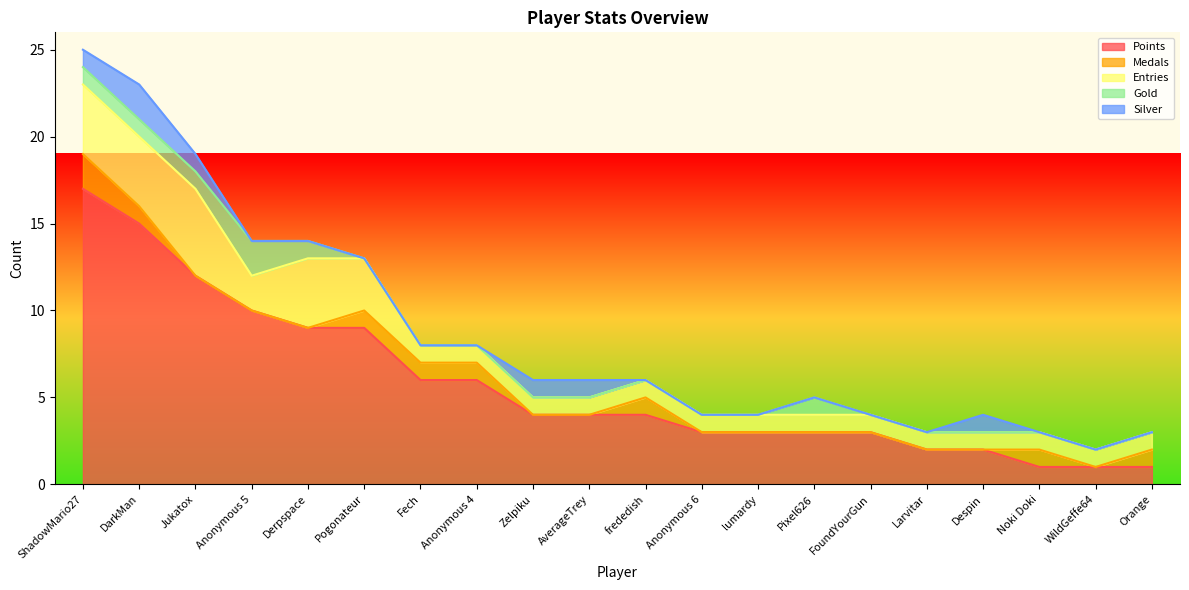

Which series has the largest range (max minus min)?

Points